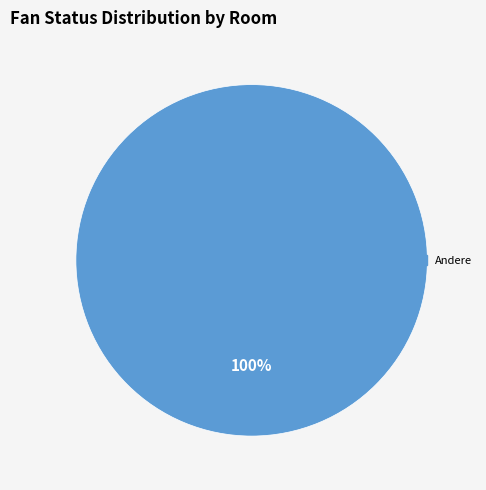

To the nearest percent, what portion does Andere represent?

100%